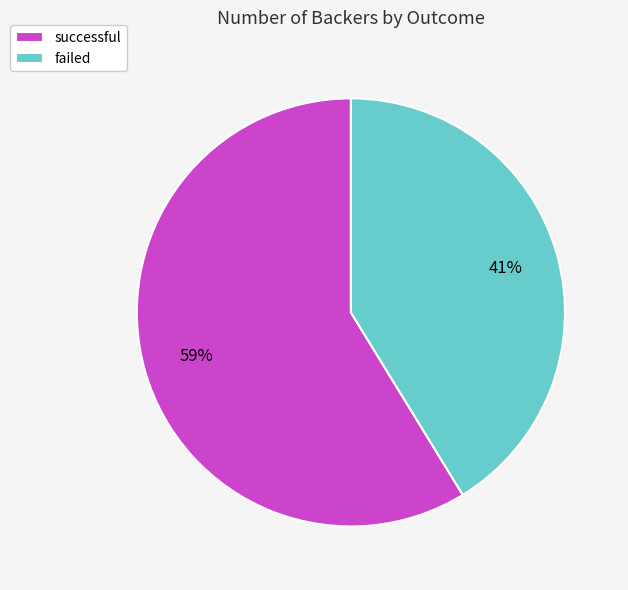

To the nearest percent, what portion does failed represent?

41%